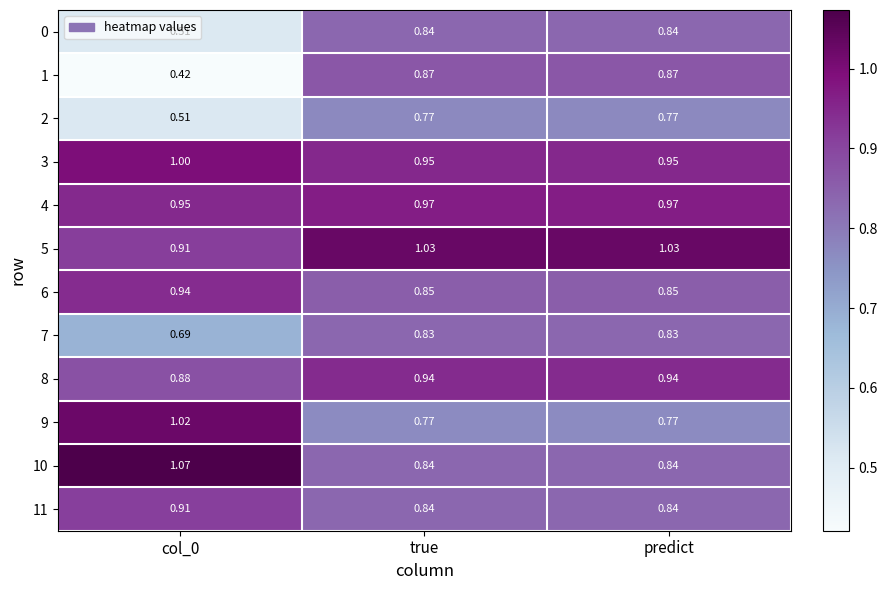

At which label does 5 first exceed 1?

true